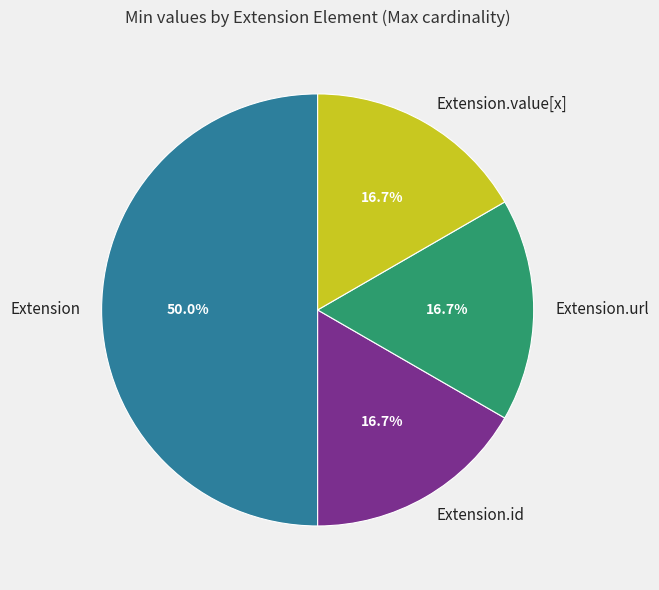

Do Extension.id and Extension.url together represent more than half of the pie?

No